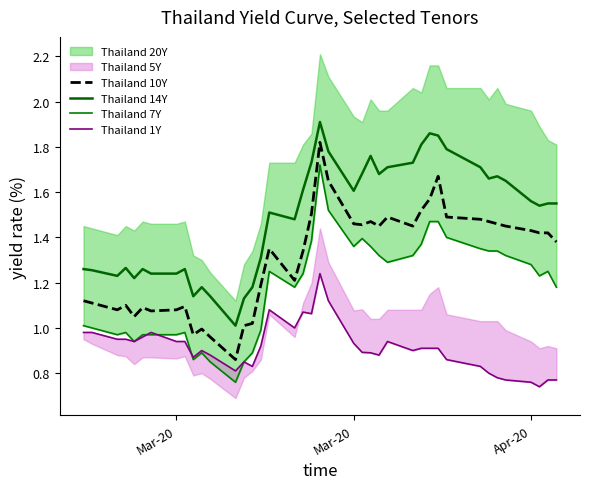

Reading left to right, extract all data points from this chart.

Thailand 10Y: 1.1	1.1	1.1	1.1	1.1	1.1	1.1	1.1	1.1	1.0	1.0	1.0	0.9	1.0	1.0	1.2	1.4	1.2	1.3	1.5	1.8	1.6	1.5	1.5	1.5	1.4	1.5	1.4	1.5	1.6	1.7	1.5	1.5	1.5	1.5	1.4	1.4	1.4	1.4	1.4
Thailand 14Y: 1.3	1.3	1.2	1.3	1.2	1.3	1.2	1.2	1.3	1.1	1.2	1.1	1.0	1.1	1.2	1.3	1.5	1.5	1.6	1.7	1.9	1.8	1.6	1.7	1.8	1.7	1.7	1.7	1.8	1.9	1.9	1.8	1.7	1.7	1.7	1.6	1.6	1.5	1.6	1.6
Thailand 7Y: 1.0	1.0	1.0	1.0	0.9	1.0	1.0	1.0	1.0	0.9	0.9	0.8	0.8	0.8	0.9	1.0	1.2	1.2	1.2	1.4	1.7	1.5	1.4	1.4	1.4	1.3	1.3	1.3	1.4	1.5	1.5	1.4	1.4	1.3	1.3	1.3	1.3	1.2	1.2	1.2
Thailand 1Y: 1.0	1.0	0.9	0.9	0.9	1.0	1.0	0.9	0.9	0.9	0.9	0.9	0.8	0.8	0.8	0.9	1.1	1.0	1.1	1.1	1.2	1.1	0.9	0.9	0.9	0.9	0.9	0.9	0.9	0.9	0.9	0.9	0.8	0.8	0.8	0.8	0.8	0.7	0.8	0.8